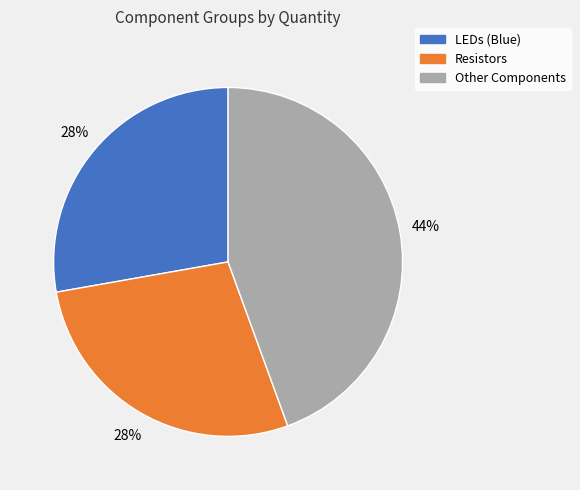

Is there any slice that represents more than half of the pie?

No